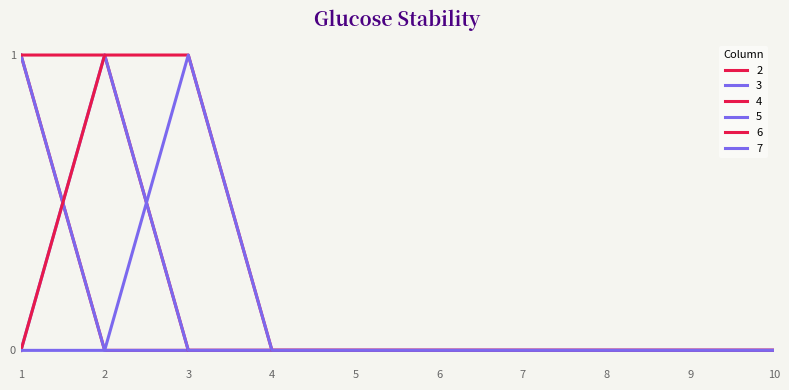

What is the difference between the maximum and minimum values in the 5 series?

1